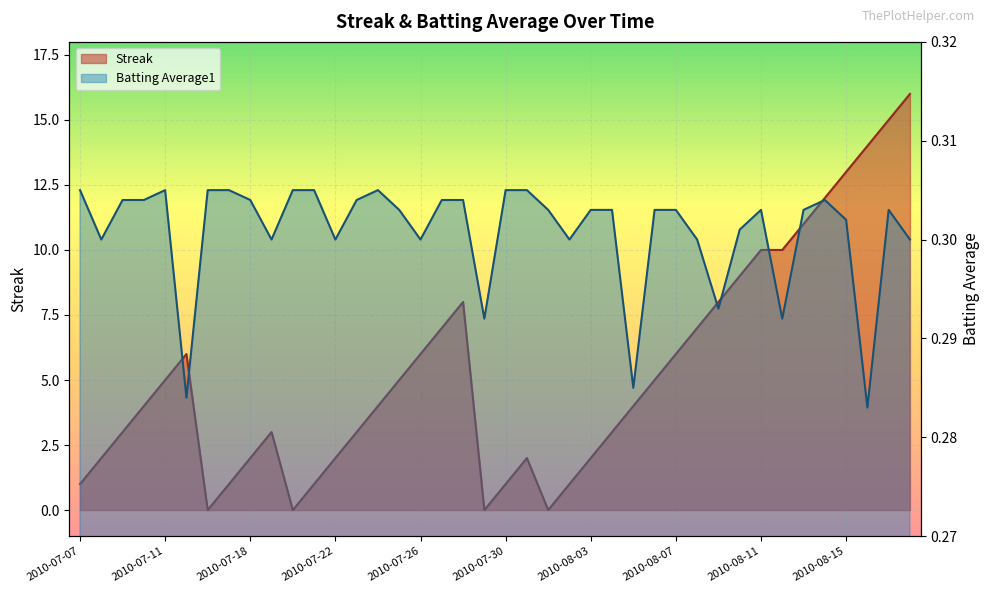

Reading left to right, transcribe all the data shown in this chart.

Streak: 1.0	2.0	3.0	4.0	5.0	6.0	0.0	1.0	2.0	3.0	0.0	1.0	2.0	3.0	4.0	5.0	6.0	7.0	8.0	0.0	1.0	2.0	0.0	1.0	2.0	3.0	4.0	5.0	6.0	7.0	8.0	9.0	10.0	10.0	11.0	12.0	13.0	14.0	15.0	16.0
Batting Average1: 0.3	0.3	0.3	0.3	0.3	0.3	0.3	0.3	0.3	0.3	0.3	0.3	0.3	0.3	0.3	0.3	0.3	0.3	0.3	0.3	0.3	0.3	0.3	0.3	0.3	0.3	0.3	0.3	0.3	0.3	0.3	0.3	0.3	0.3	0.3	0.3	0.3	0.3	0.3	0.3